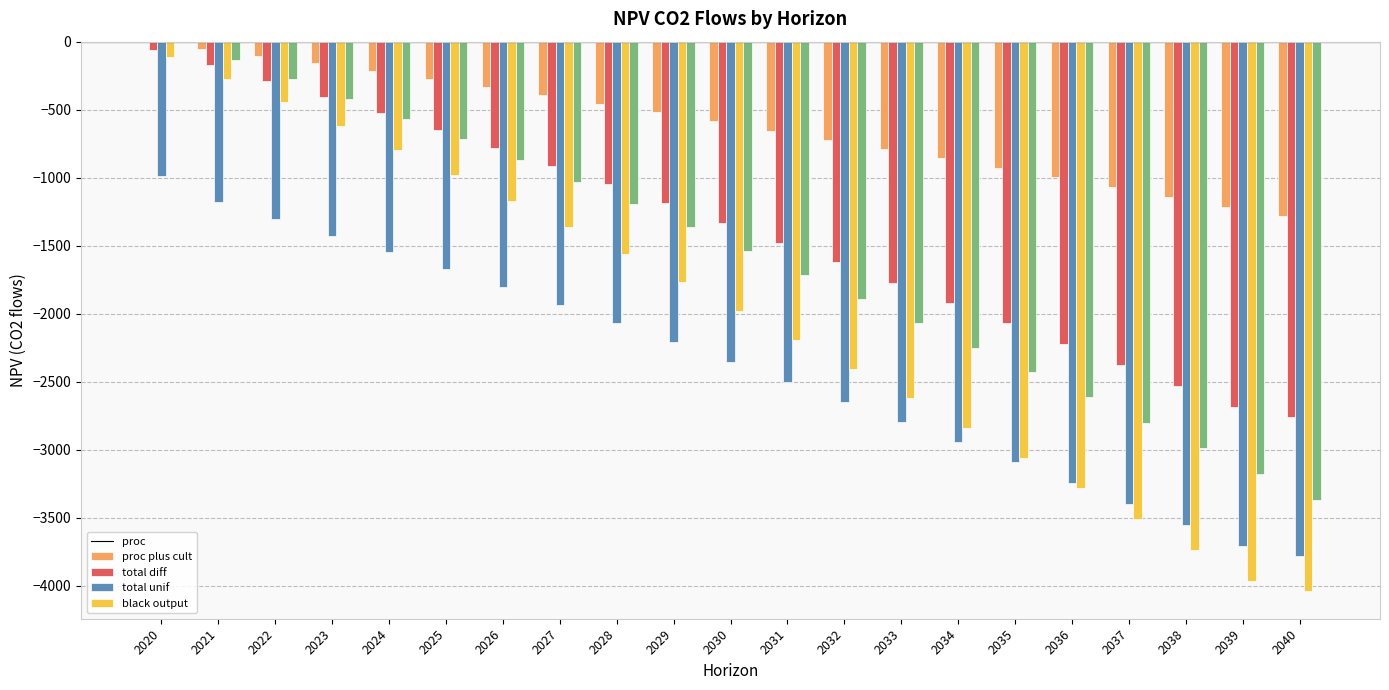

What is the total value across all series at 2026?

-4957.9